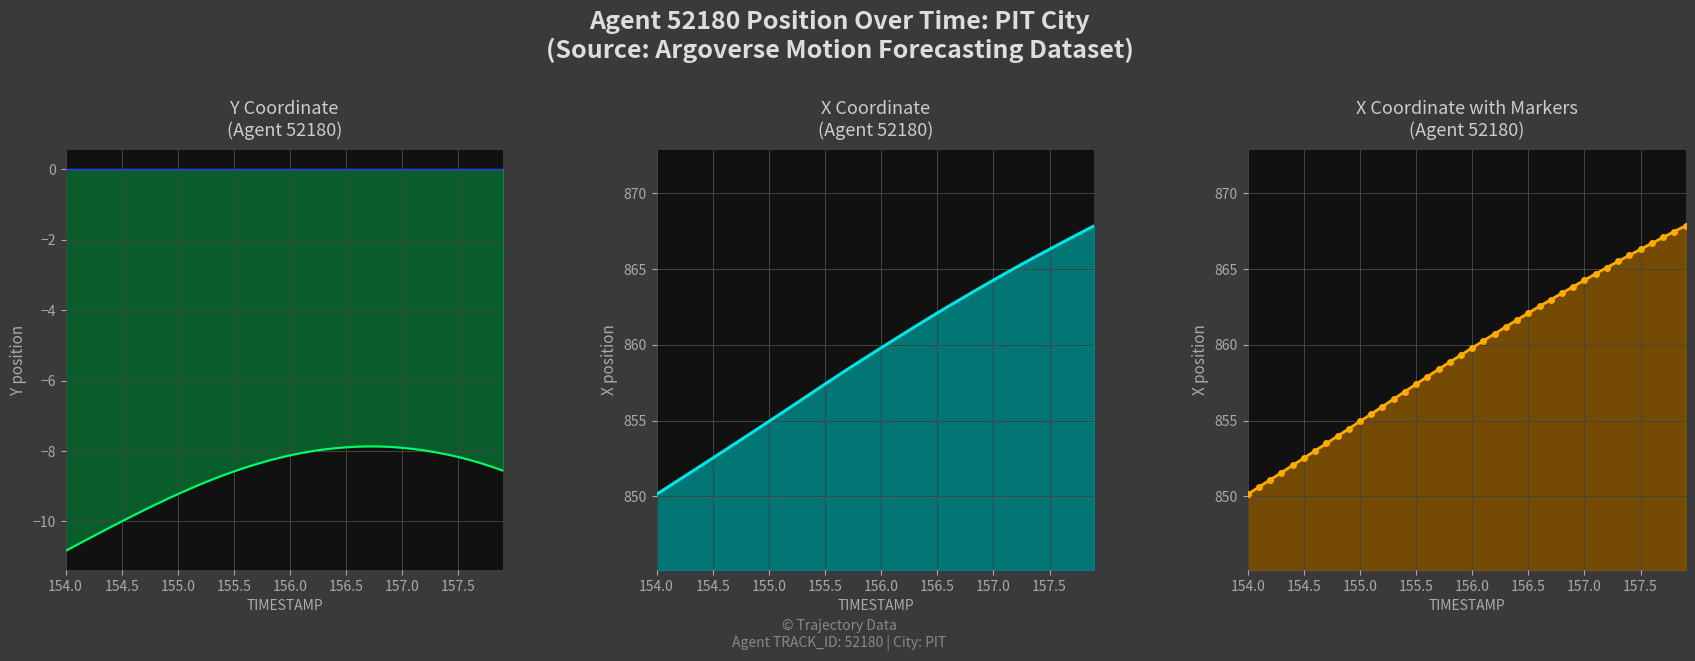

What is the difference between the maximum and minimum values in the X coordinate series?

17.7